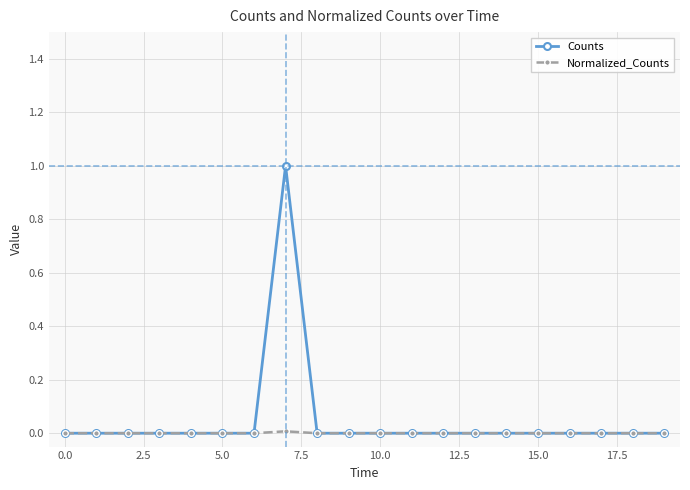

Rank the series by their average value, from lowest to highest.

Normalized_Counts, Counts